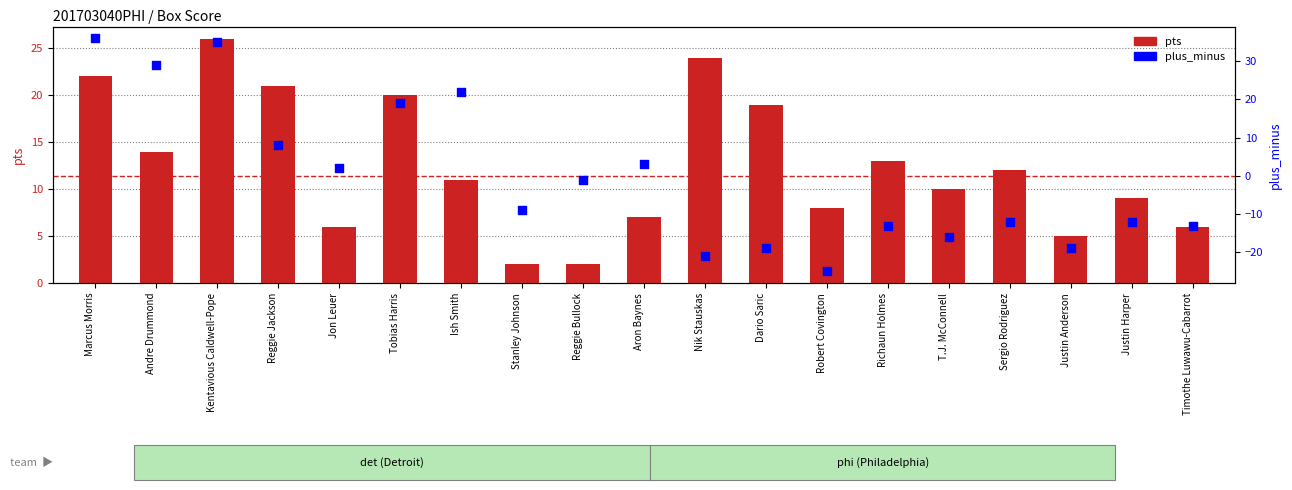

What is the total value across all series at Justin Harper?

-3